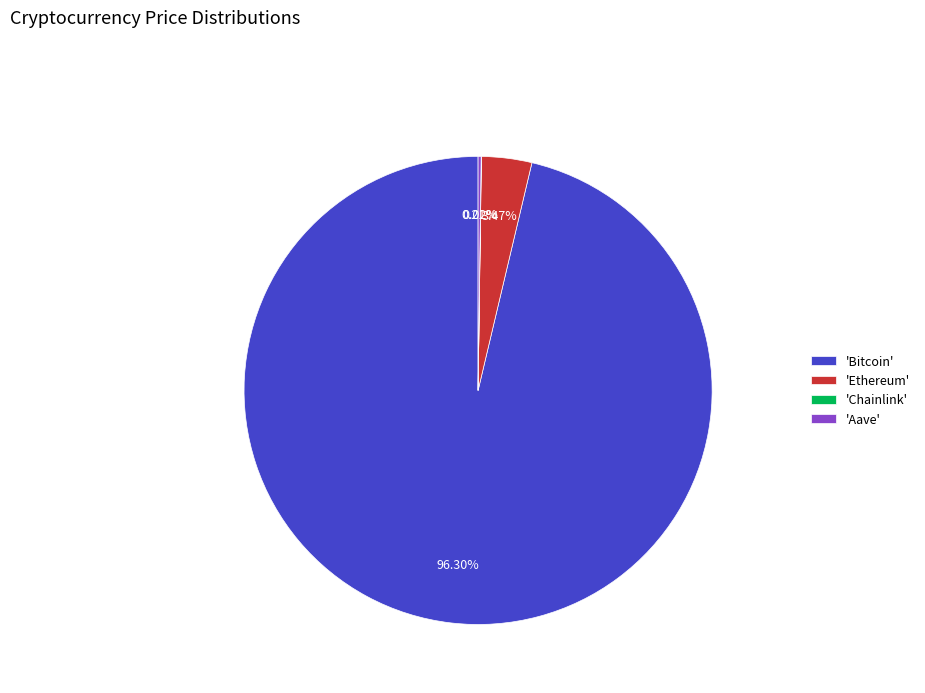

To the nearest percent, what is the difference between the largest and smallest slice percentages?

96%